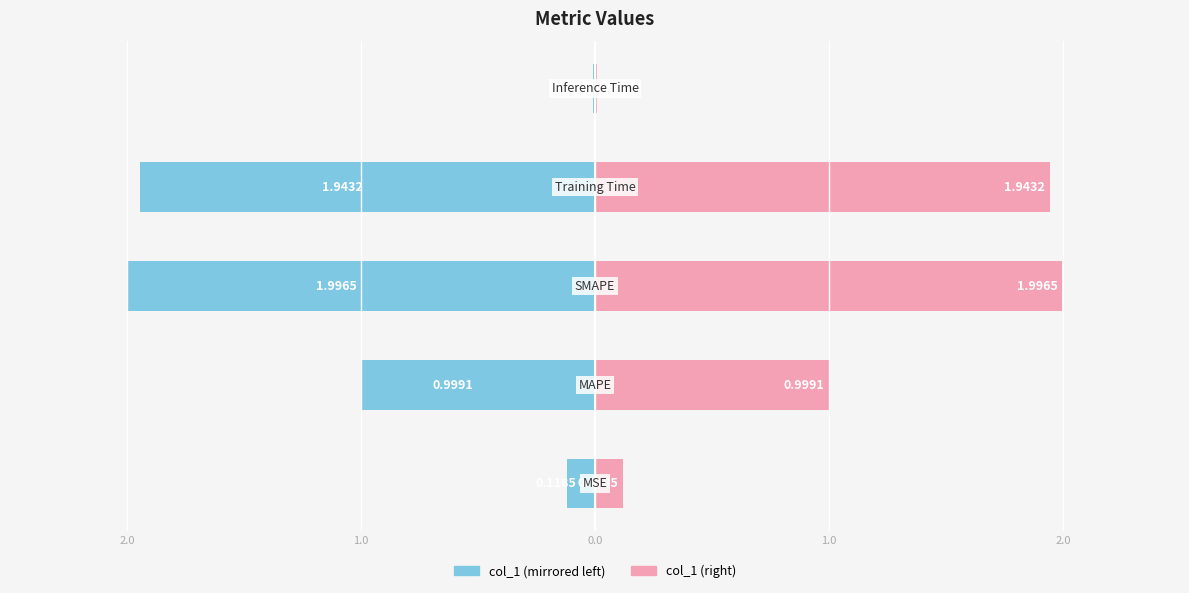

What is the average value of the col_1 (left) series?

-1.0